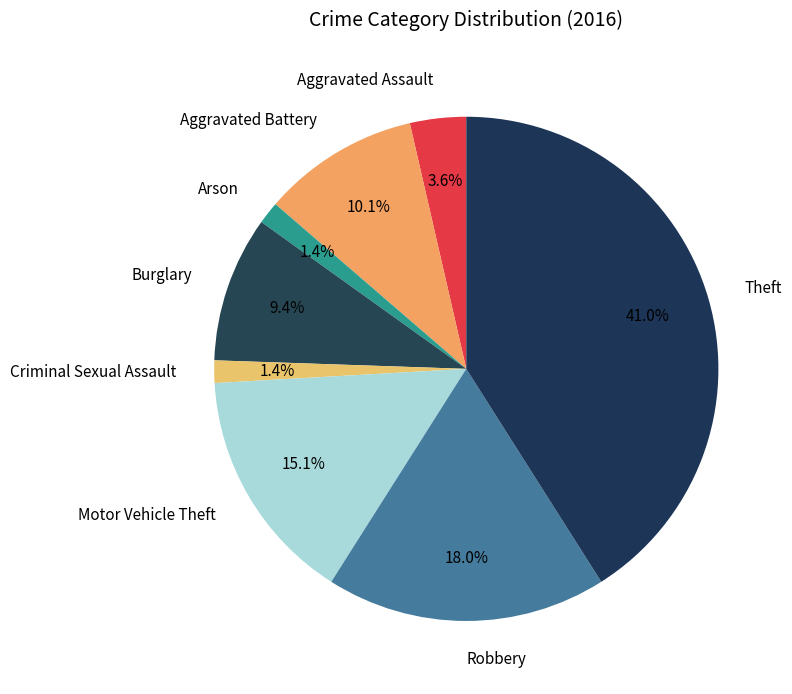

Which category has the biggest portion of the pie?

Theft